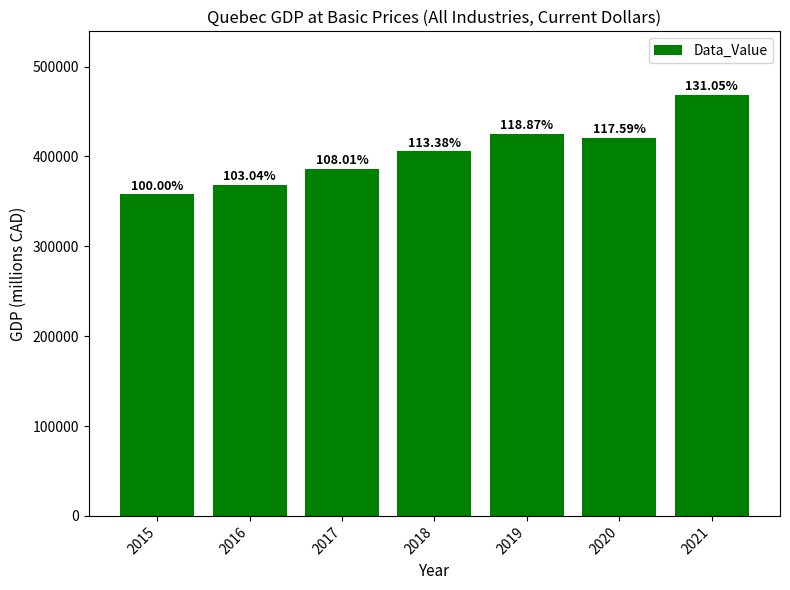

What is the change in value from 2020 to 2021?

+48157.3